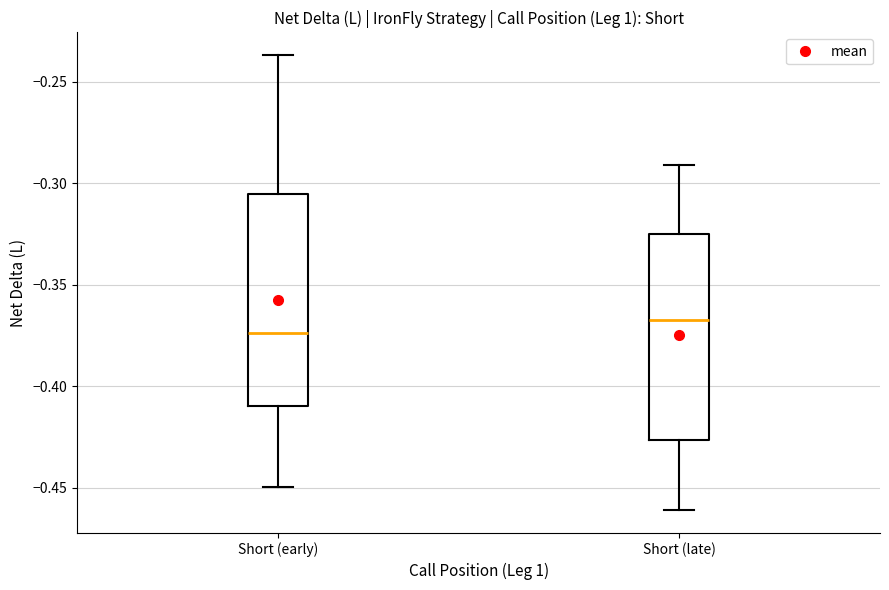

Reading left to right, transcribe this box plot: for each box, give where its median line is, the range the box spans, and where its two whiskers end, as read against the y-axis. The values are not printed on the chart, so give them approximately, as read against the axis.

Short (early): median -0.375, box -0.410 to -0.305, whiskers -0.450 to -0.235
Short (late): median -0.365, box -0.425 to -0.325, whiskers -0.460 to -0.290